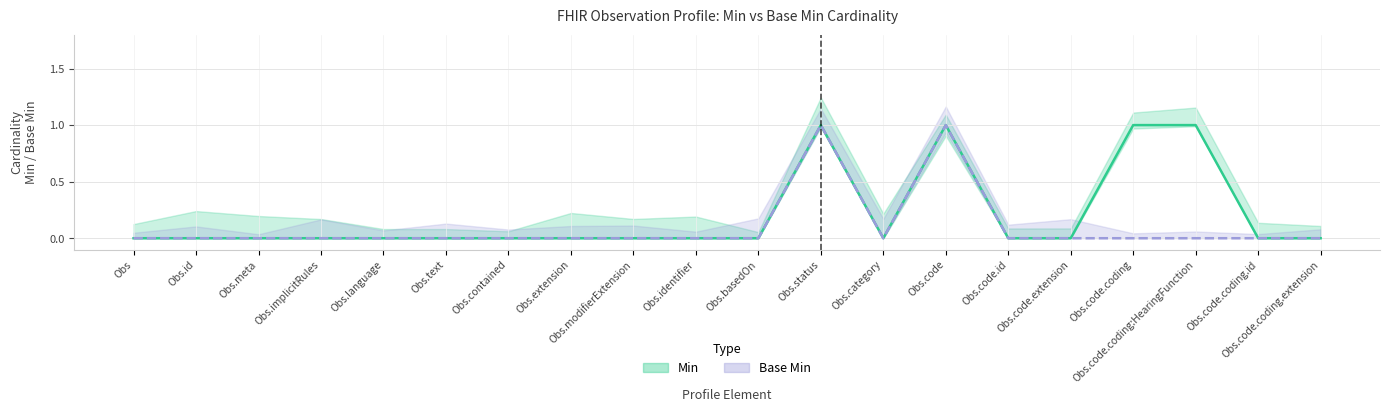

Is this an area chart (filled region under the line)?

No